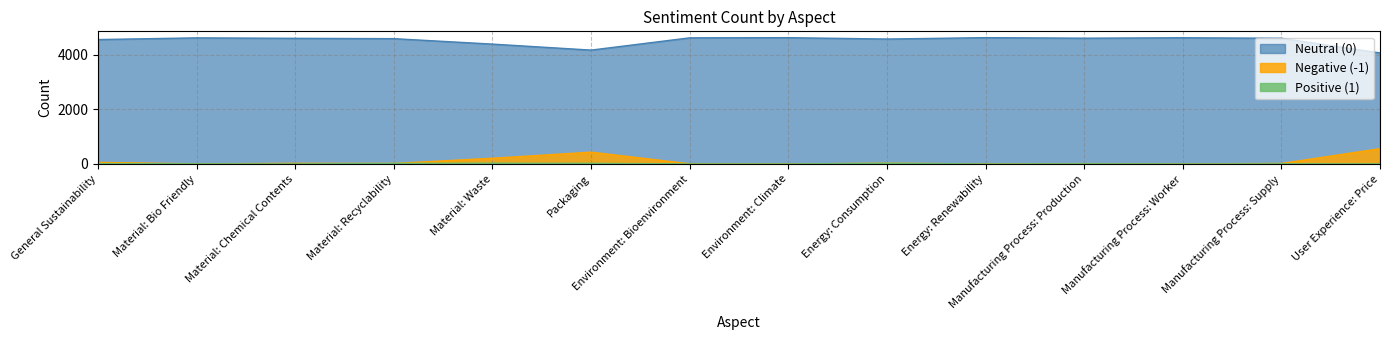

What is the maximum value for Neutral (0)?

4634